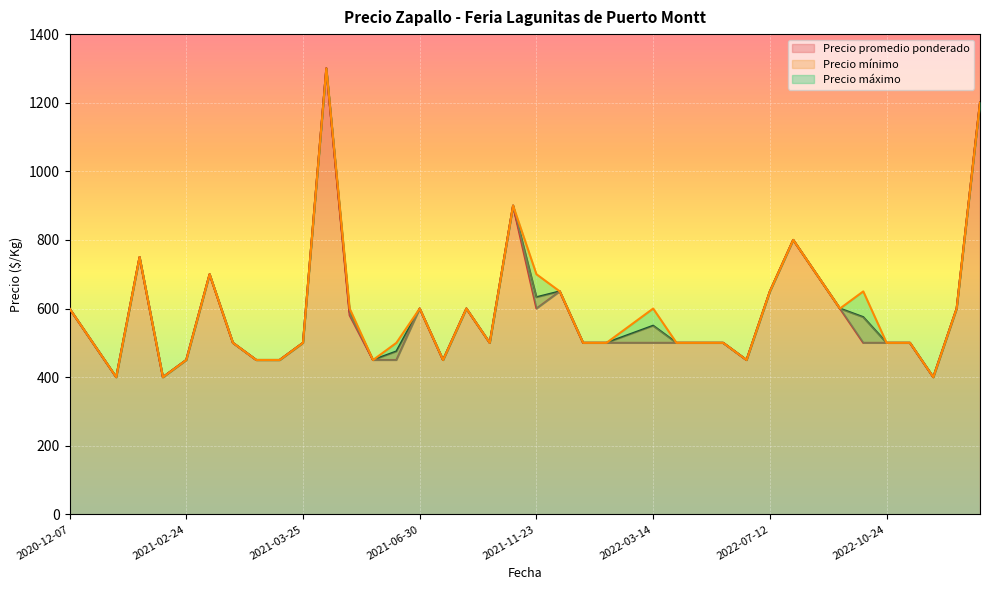

List the series in order of their peak value, lowest first.

Precio promedio ponderado, Precio mínimo, Precio máximo